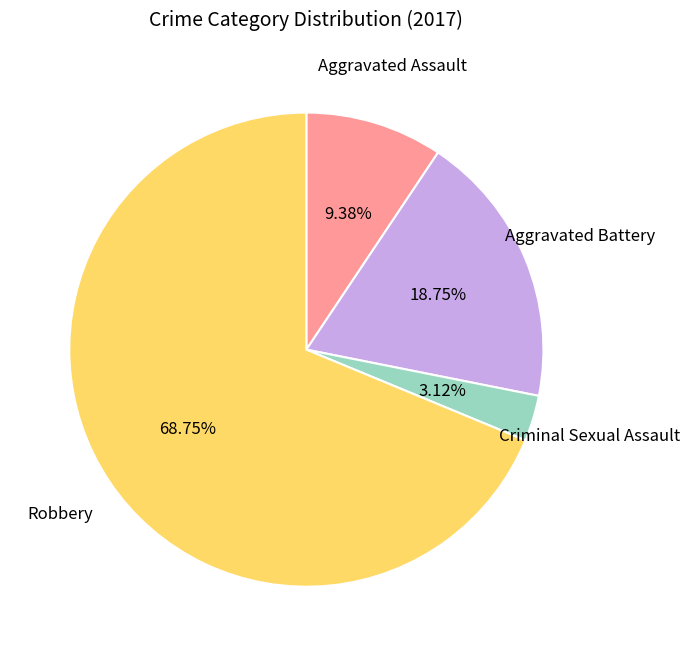

What percentage is the Robbery slice, to the nearest percent?

69%